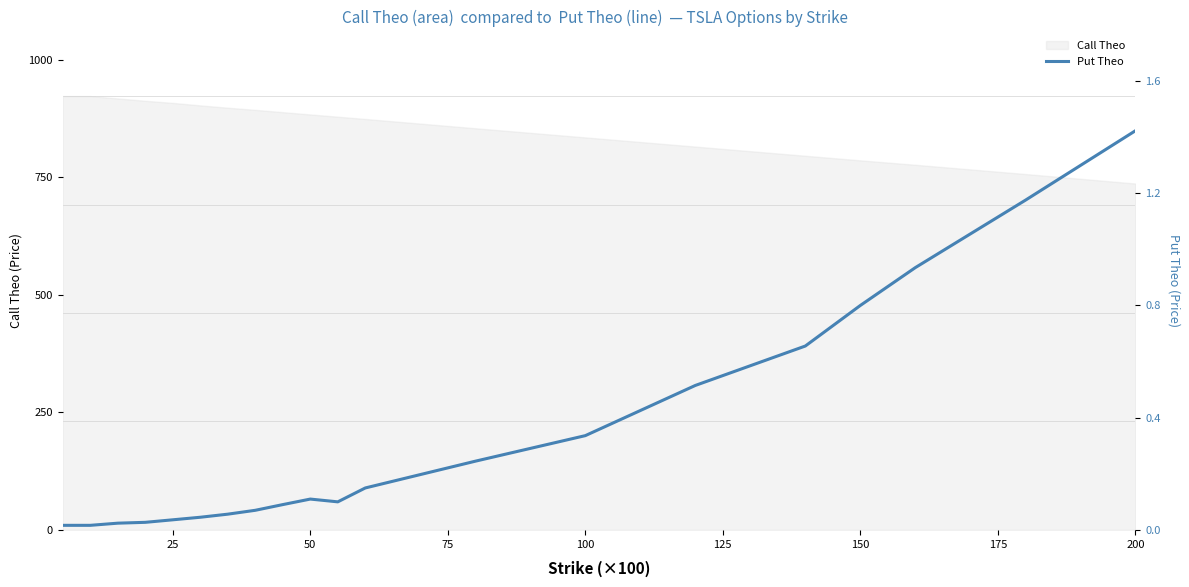

Is it true that Call Theo equals 1014.6 at 200?

False